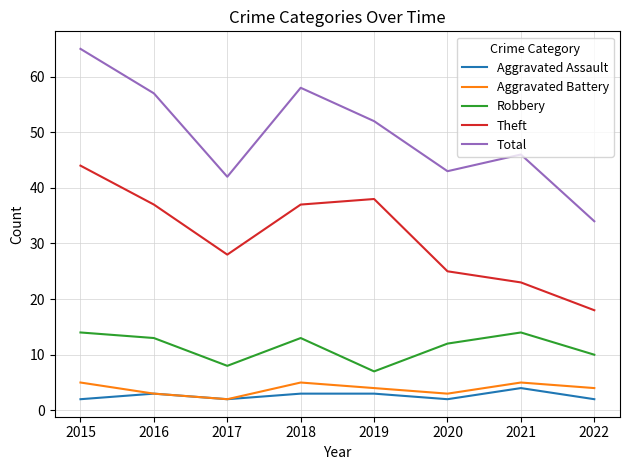

Is this an area chart (filled region under the line)?

No